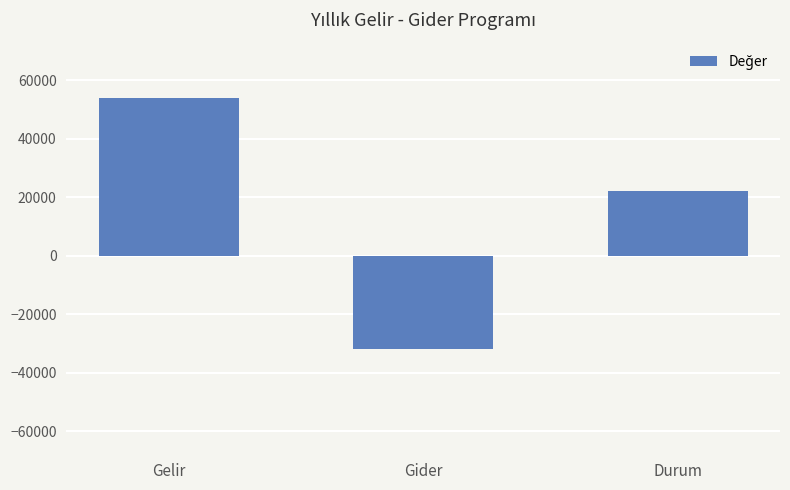

How many values are between -32000 and 54000?

3